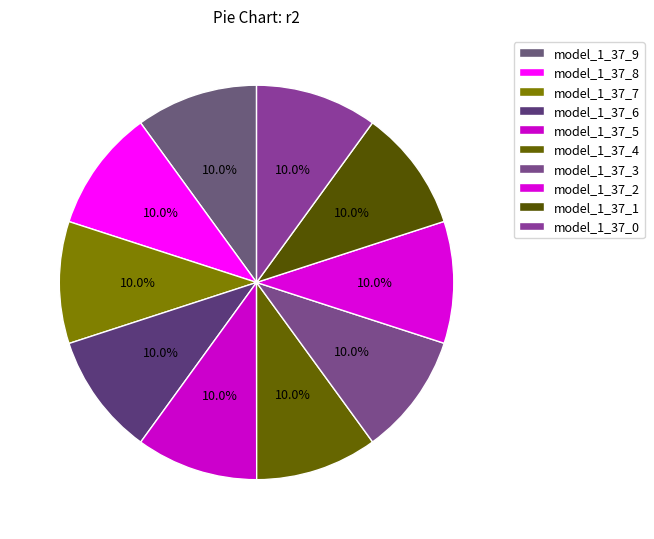

Does any single category account for the majority?

No